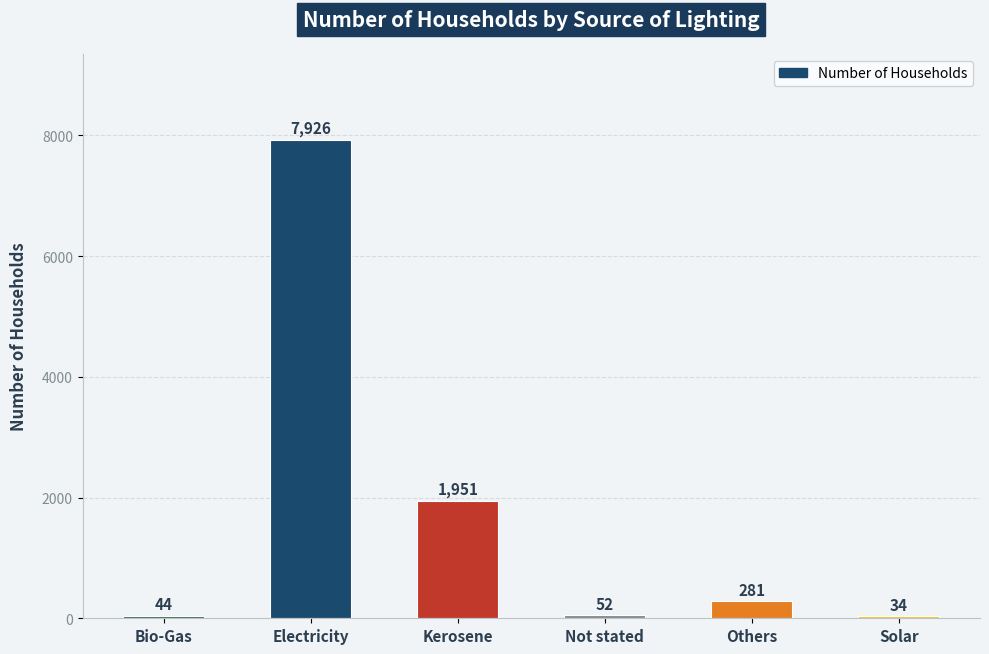

List the labels in order of value, smallest first.

Solar, Bio-Gas, Not stated, Others, Kerosene, Electricity